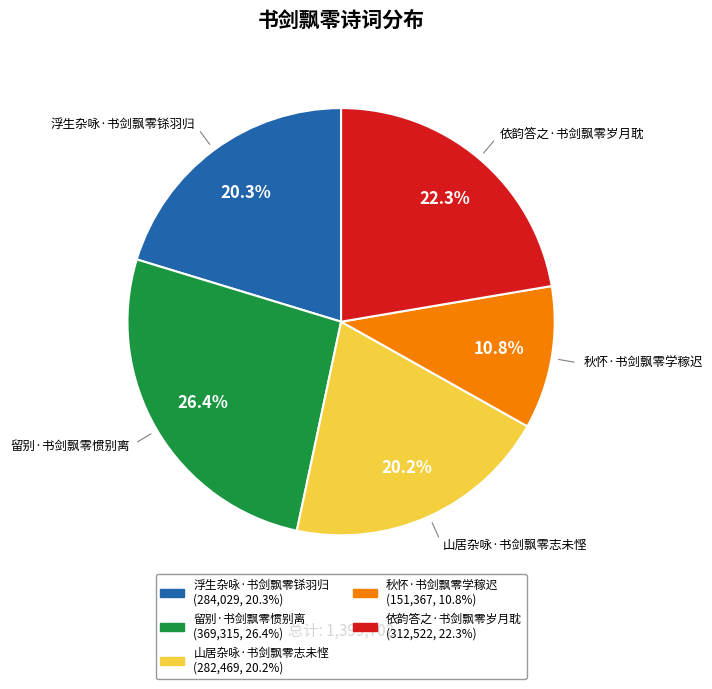

To the nearest percent, what is the average slice percentage?

20%